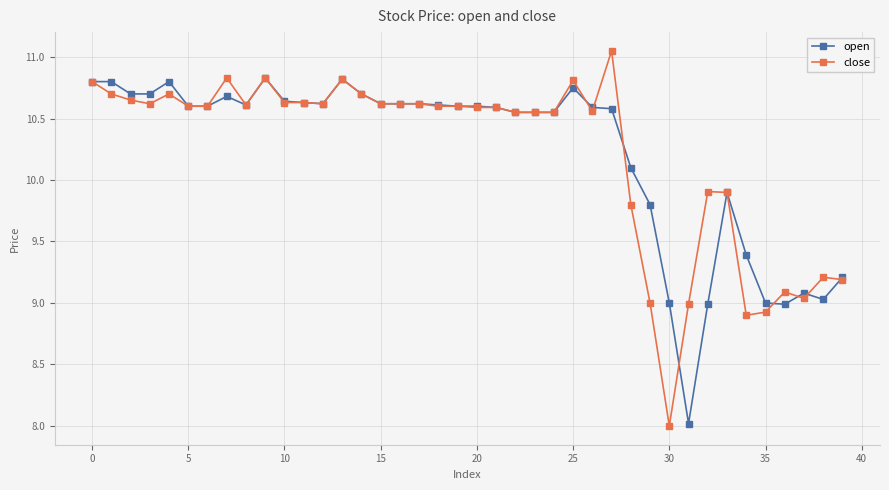

At how many categories does at least one series exceed 10?

29